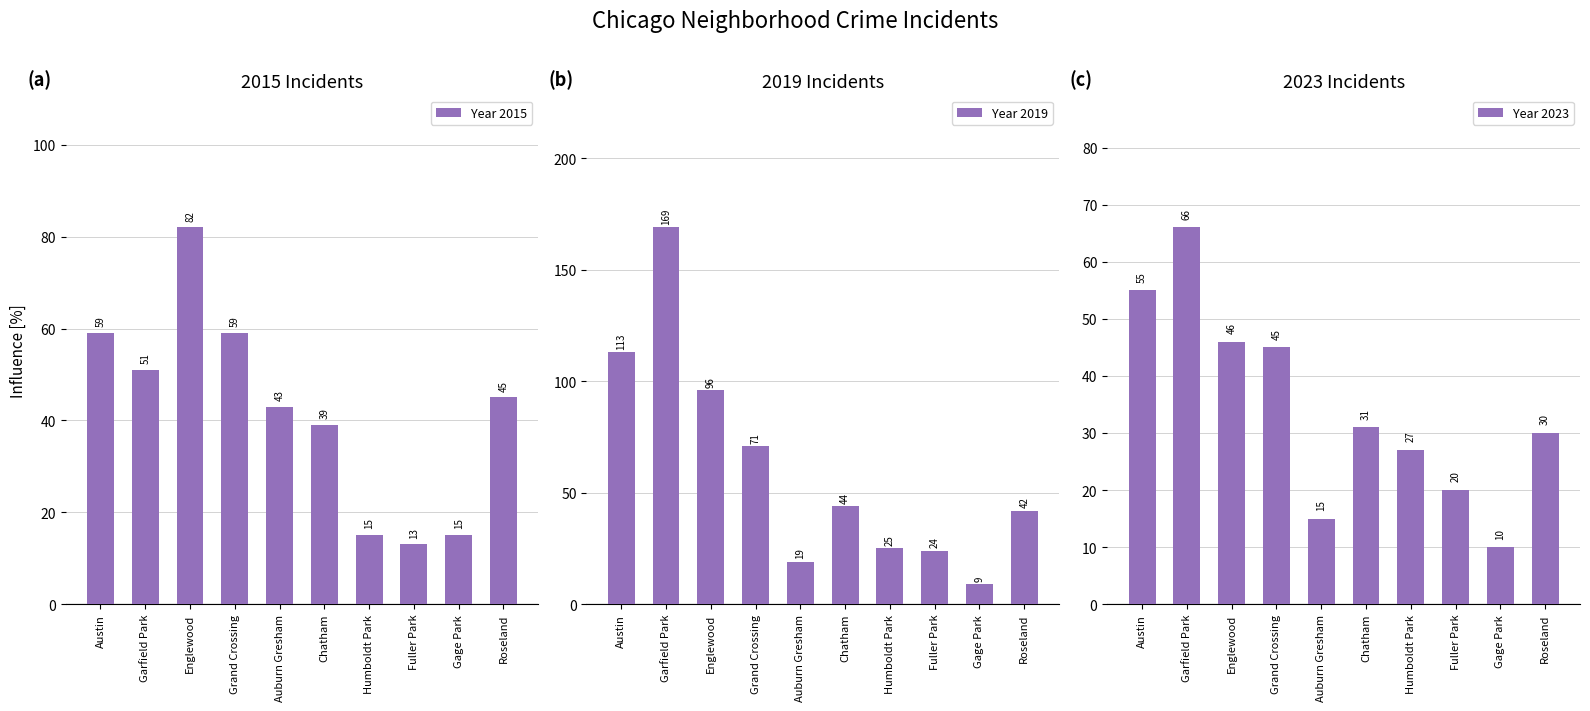

At how many categories does at least one series exceed 149?

1